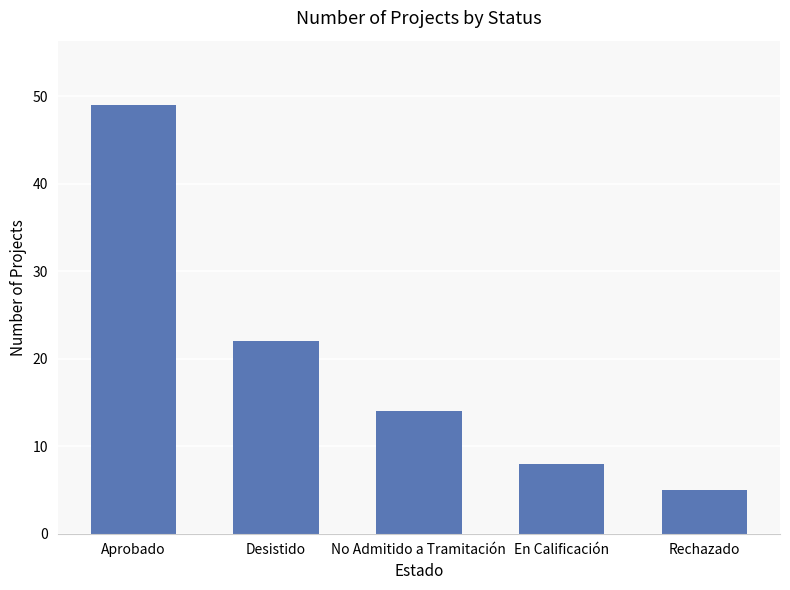

True or false: the data shows 14 at En Calificación.

False